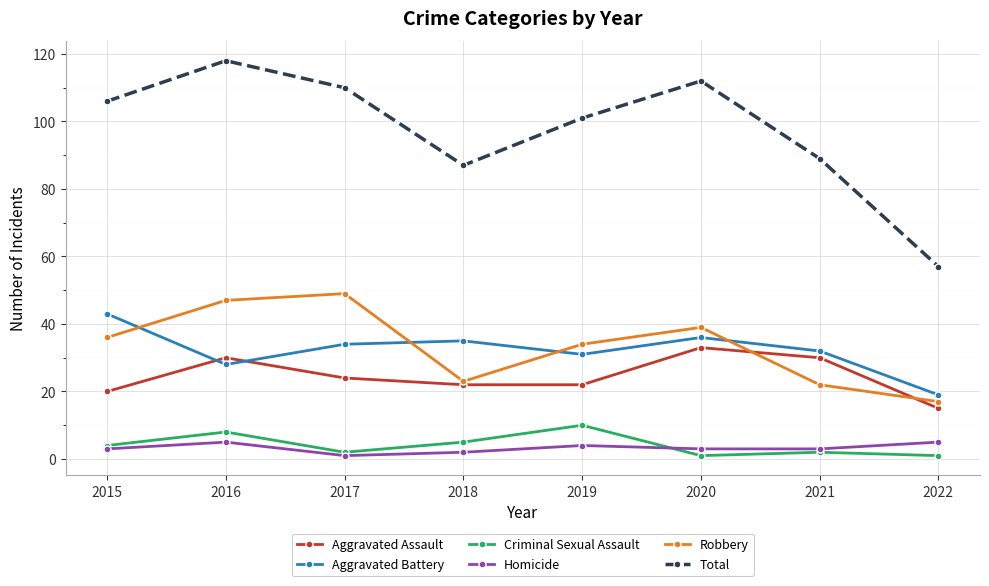

In Aggravated Battery, how many points are higher than both neighbors (excluding endpoints)?

2